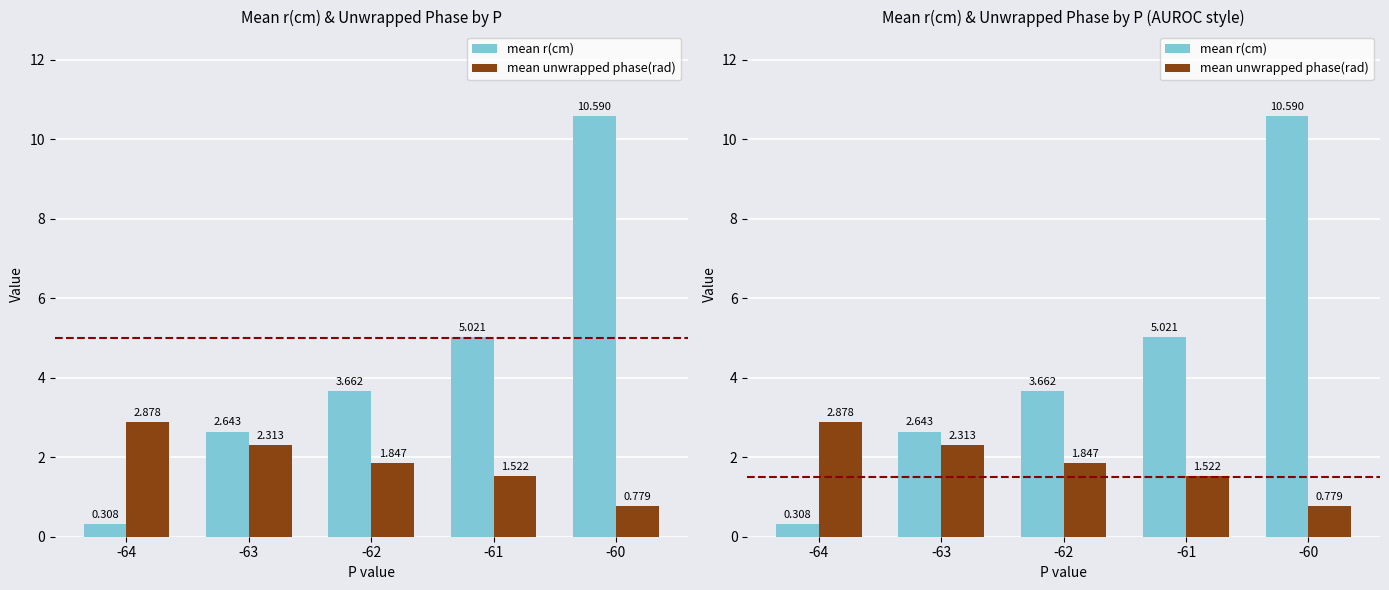

Which category has the lowest value in the mean r(cm) series?

-64